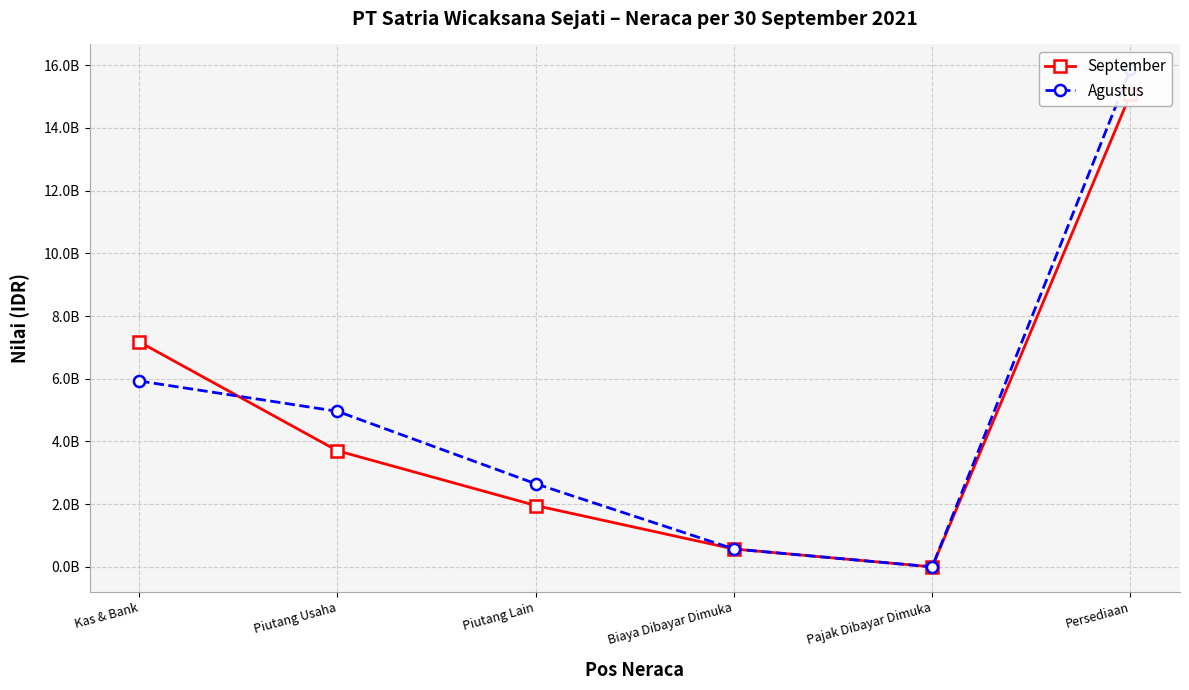

What is the difference between the second highest and second lowest values in the Agustus series?

5359269993.2